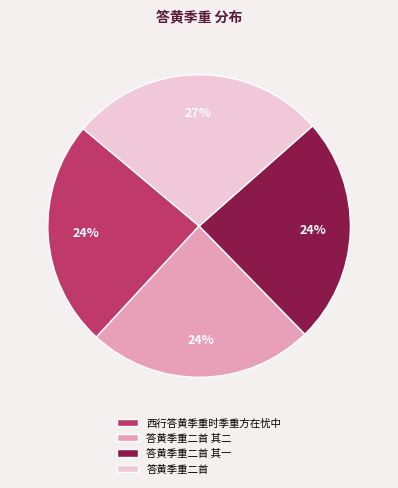

The 答黄季重二首 其二 slice represents 39% of the pie. True or false?

False